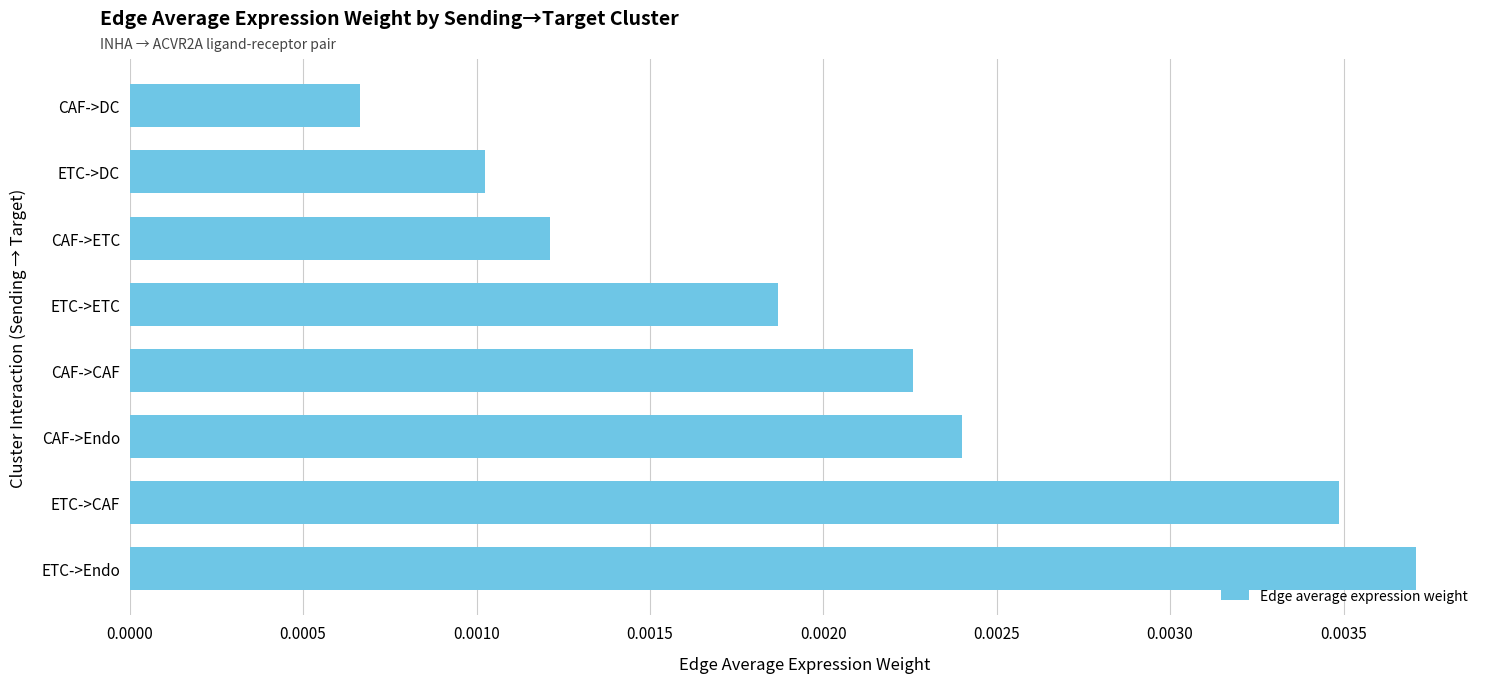

How many values are between 0 and 1?

8